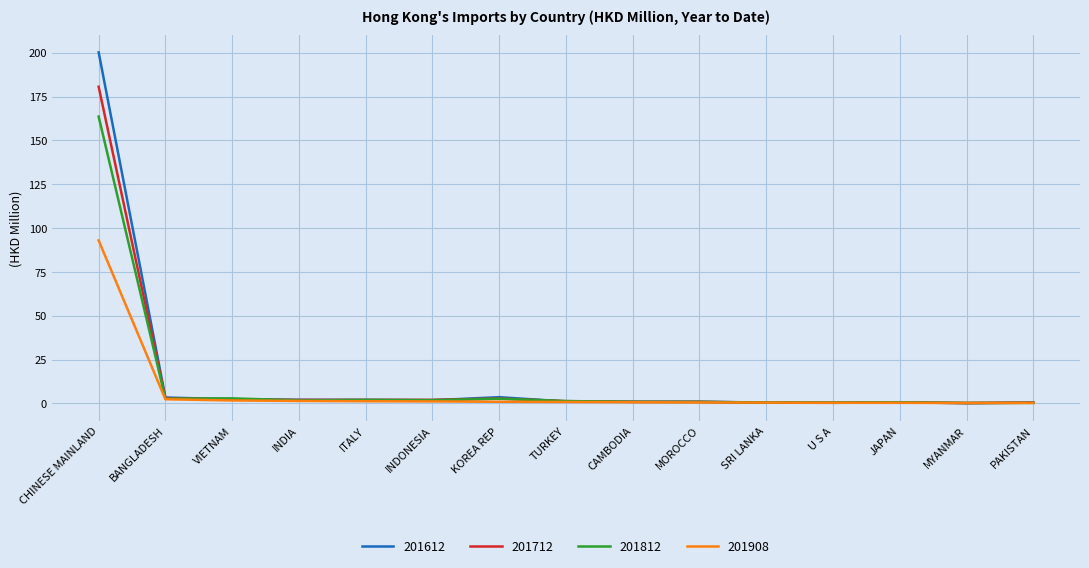

What is the greatest value displayed?

200.2